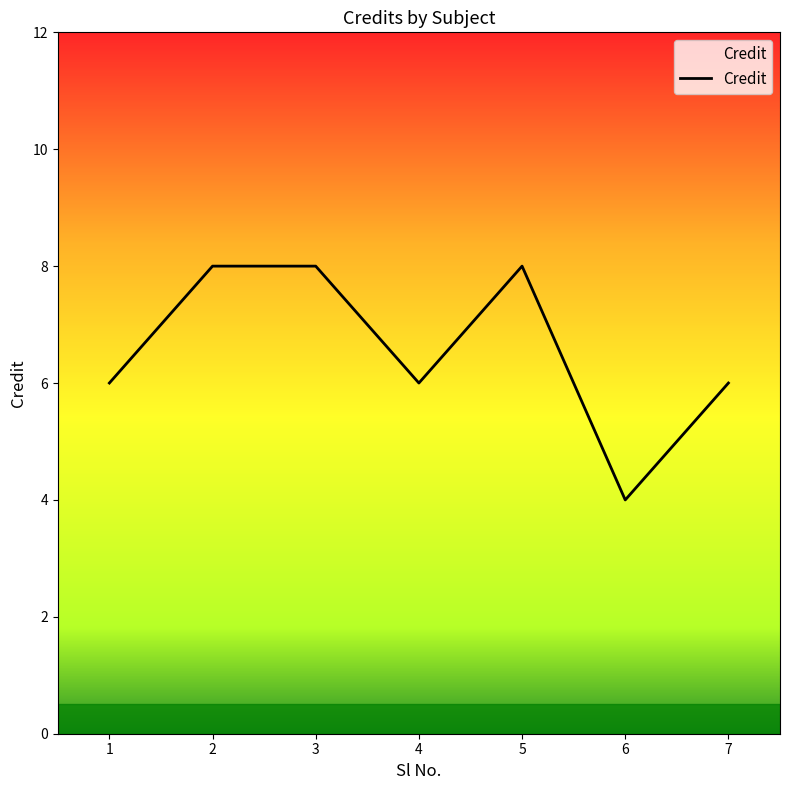

True or false: the data shows 6 at 7.

True